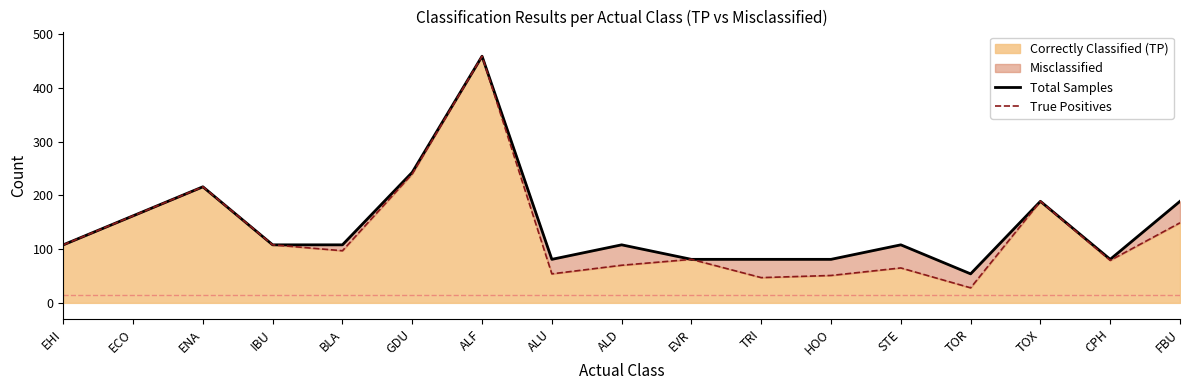

How many lines are shown in the chart?

2